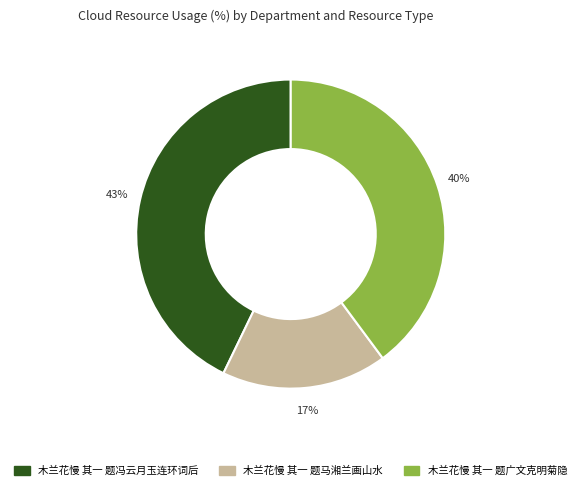

How many slices are in this pie chart?

3